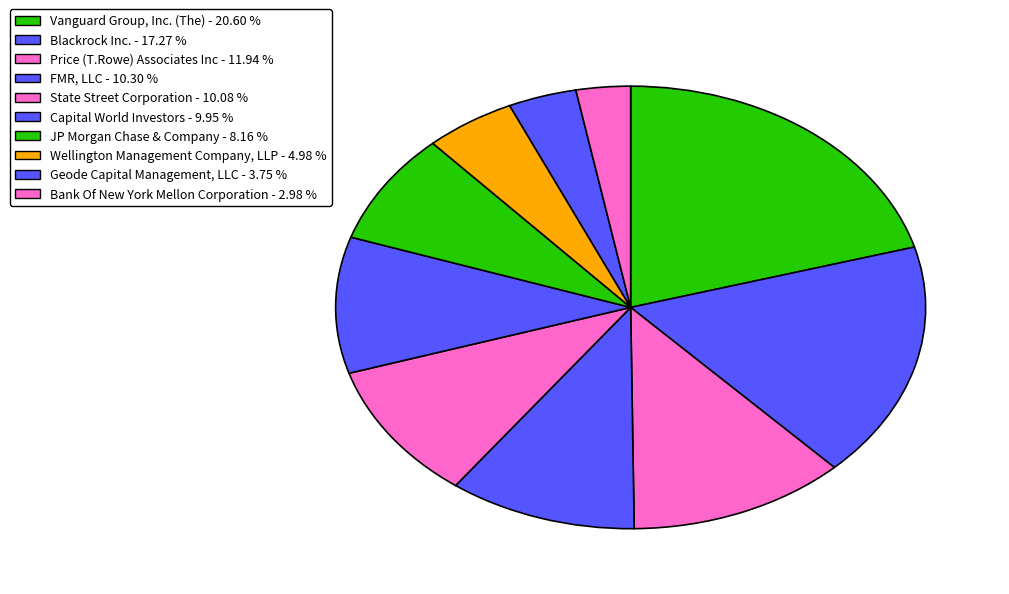

Combined, what portion of the pie is Capital World Investors and State Street Corporation?

20.0%